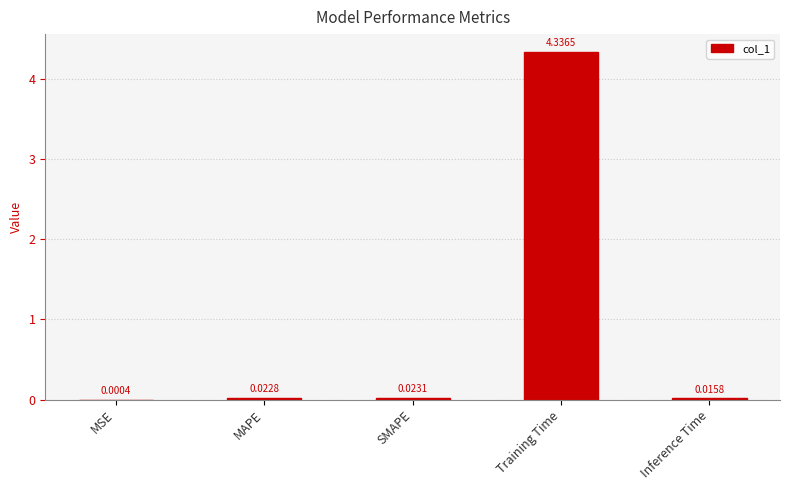

Where is the data nearest to the value 2?

SMAPE